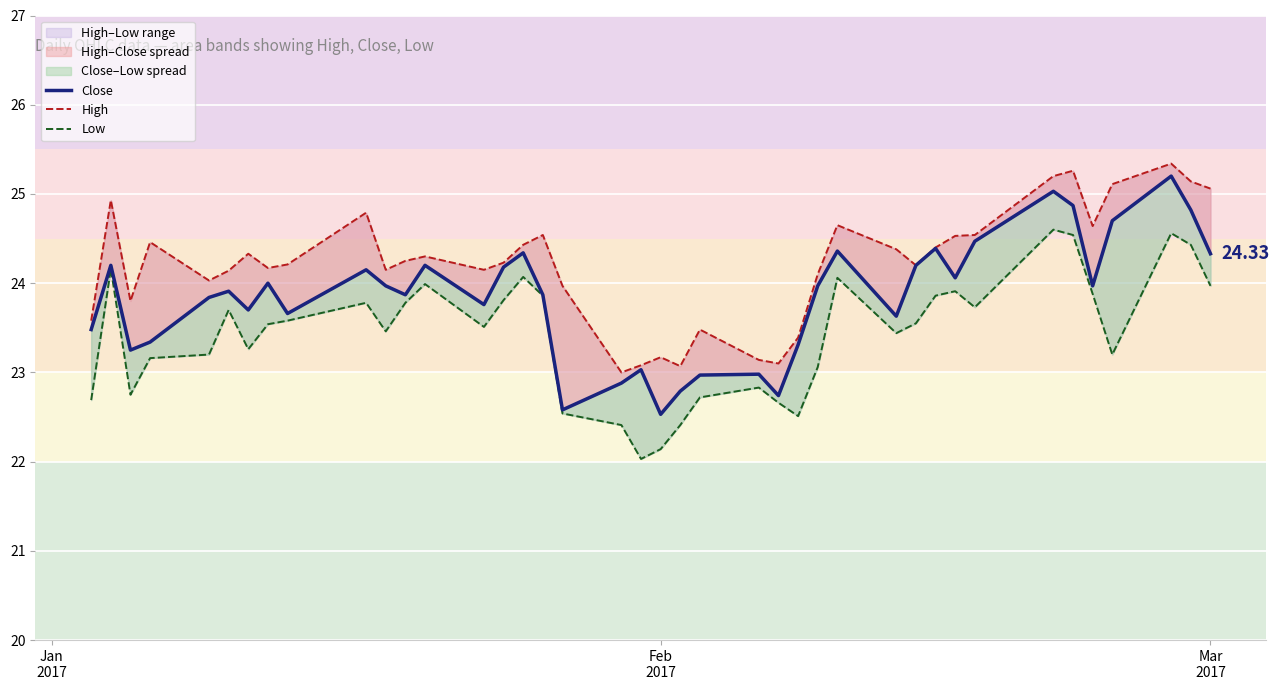

Is the value of High at 21 greater than the value of Close at 34?

No